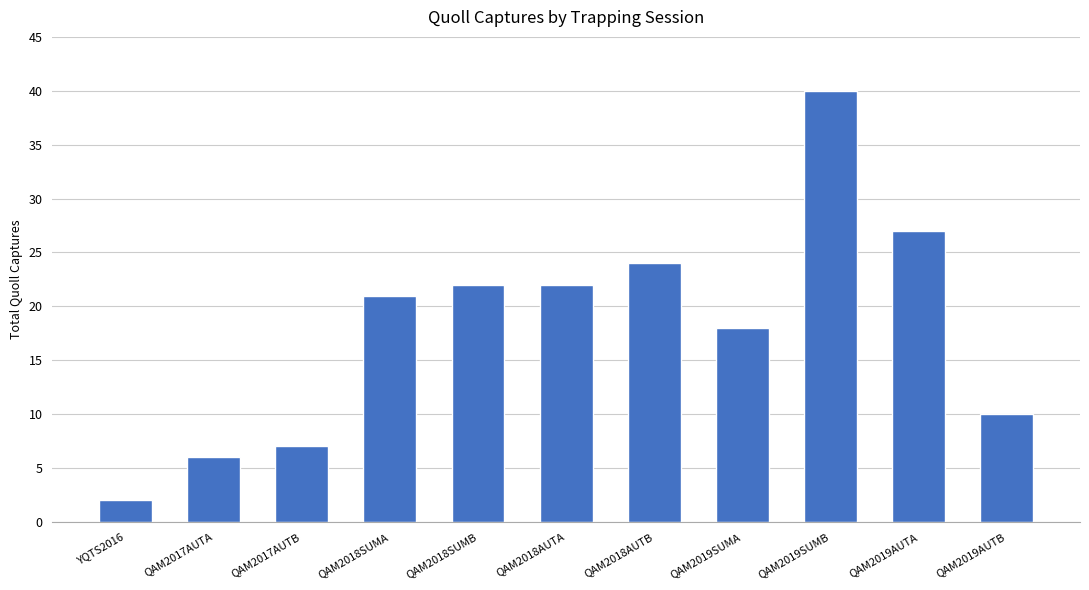

What is the average value?

18